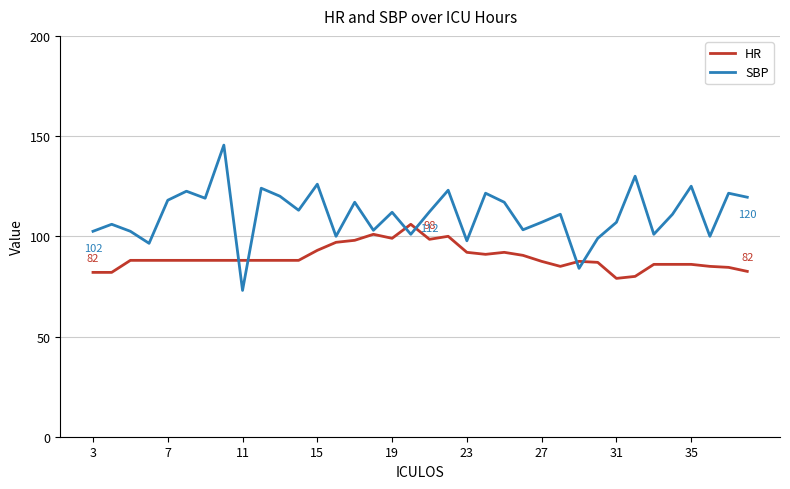

Which series has the largest total across all categories?

SBP